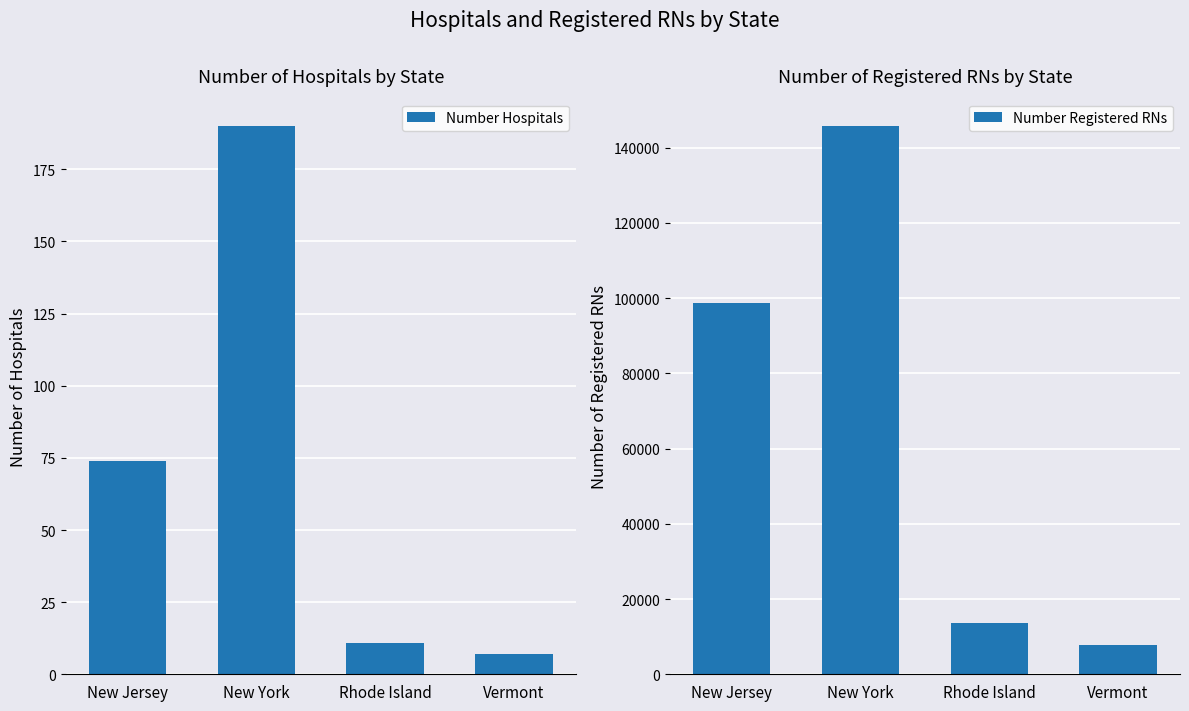

How many groups of bars are there?

4